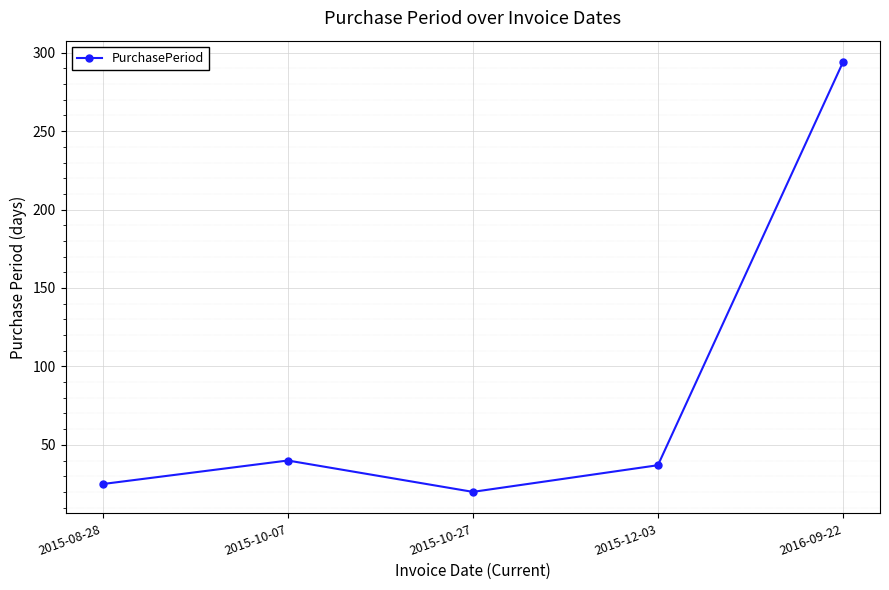

Rank the categories by value from lowest to highest.

2015-10-27, 2015-08-28, 2015-12-03, 2015-10-07, 2016-09-22